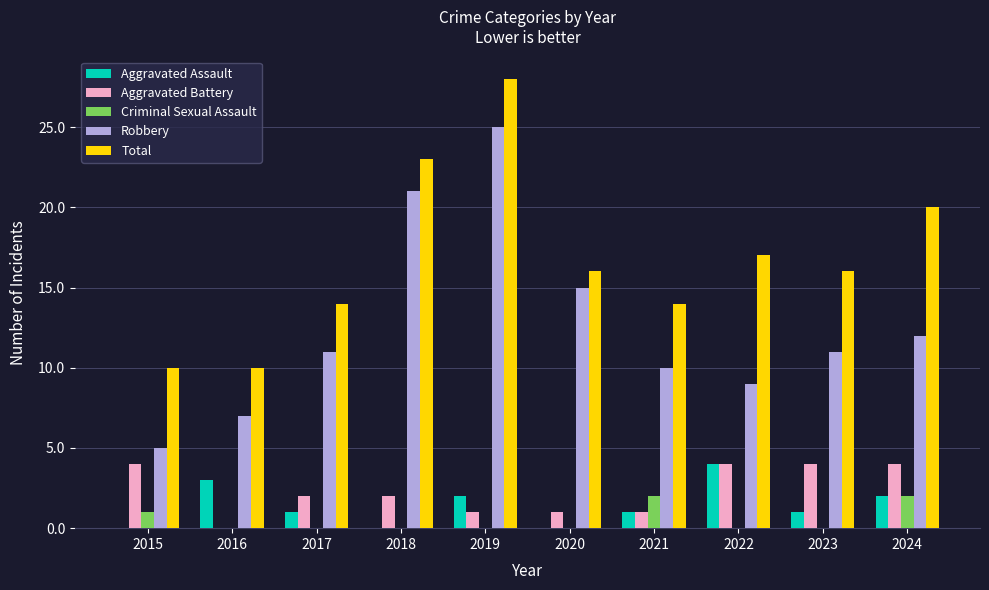

Between 2019 and 2023, which series saw the biggest shift?

Robbery